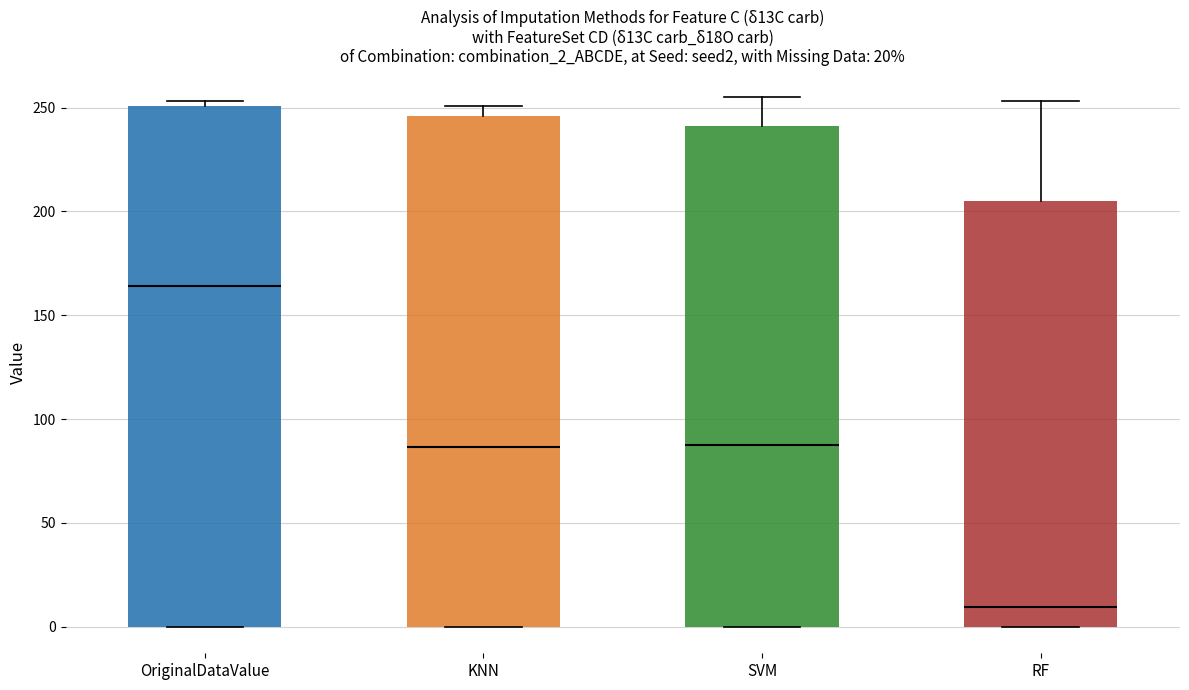

Which box is the tallest, from its lower edge to its upper edge?

OriginalDataValue